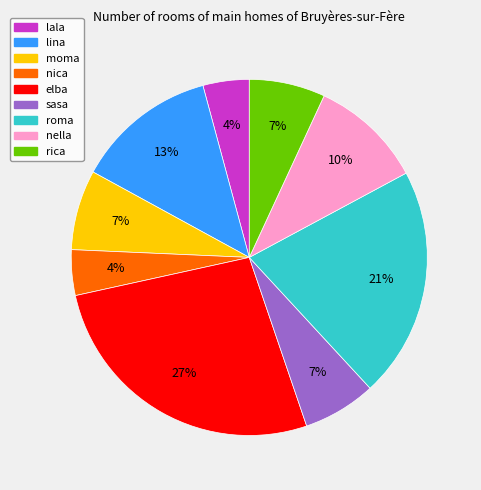

The roma slice represents 9% of the pie. True or false?

False